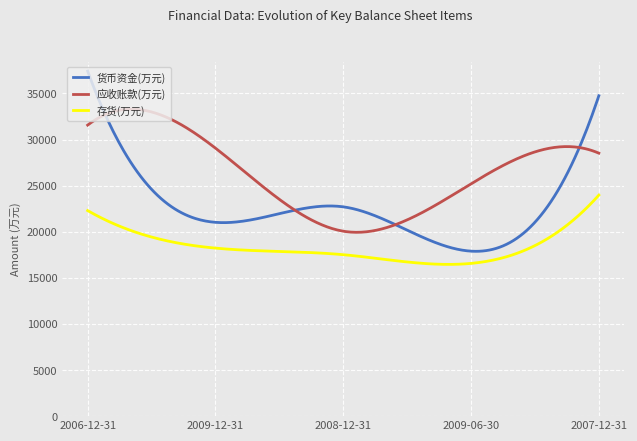

Rank the series by their maximum value, from lowest to highest.

存货(万元), 应收账款(万元), 货币资金(万元)